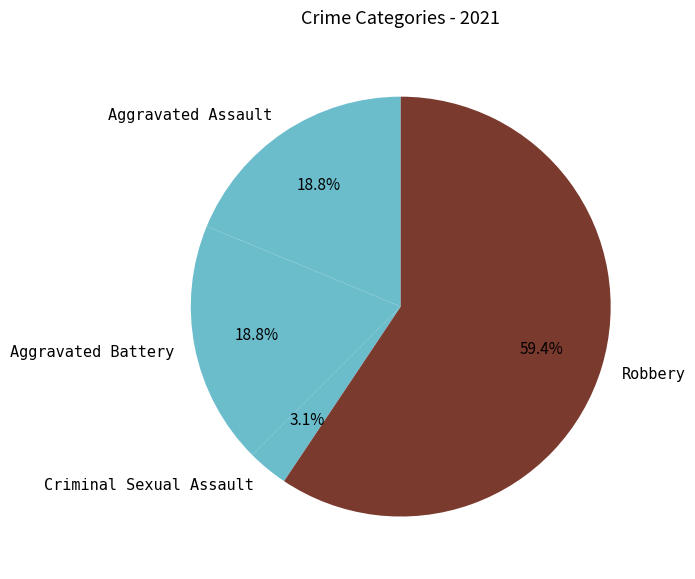

To the nearest percent, what portion does Robbery represent?

59%